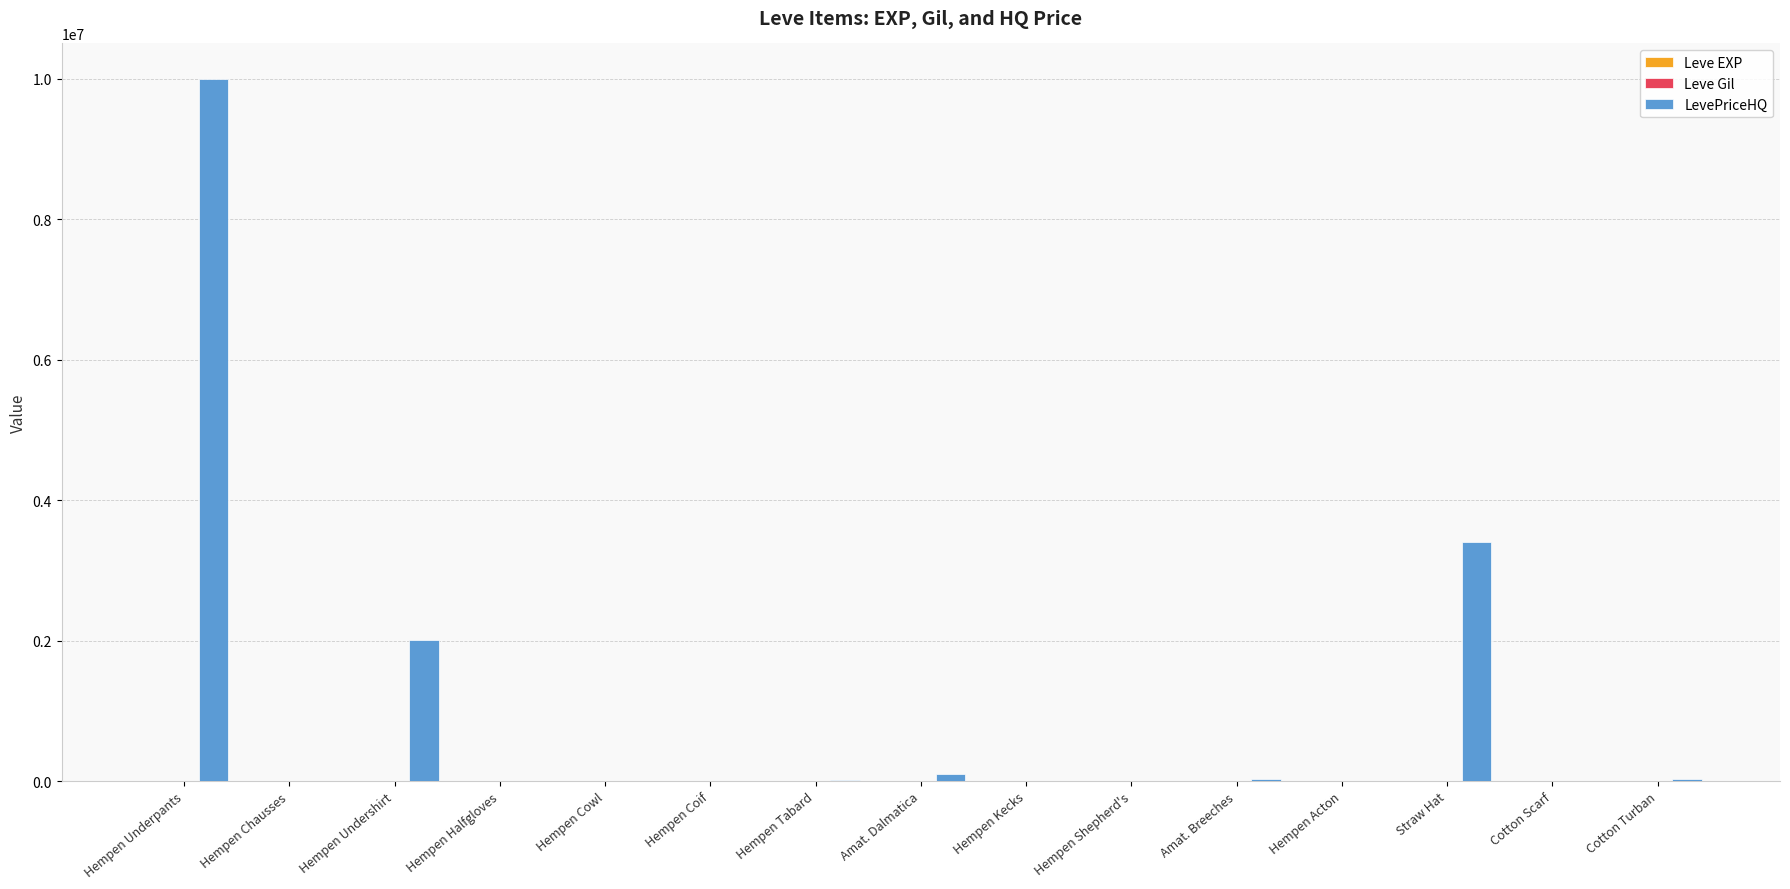

Which series changed the most between Hempen Undershirt and Amat. Breeches?

LevePriceHQ